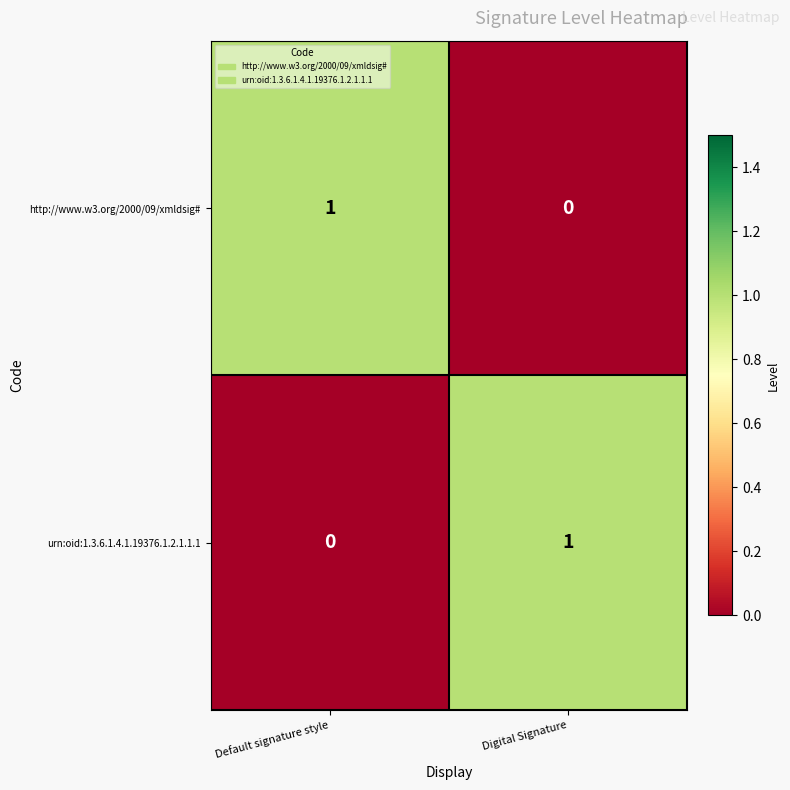

How many distinct data groups are displayed?

2